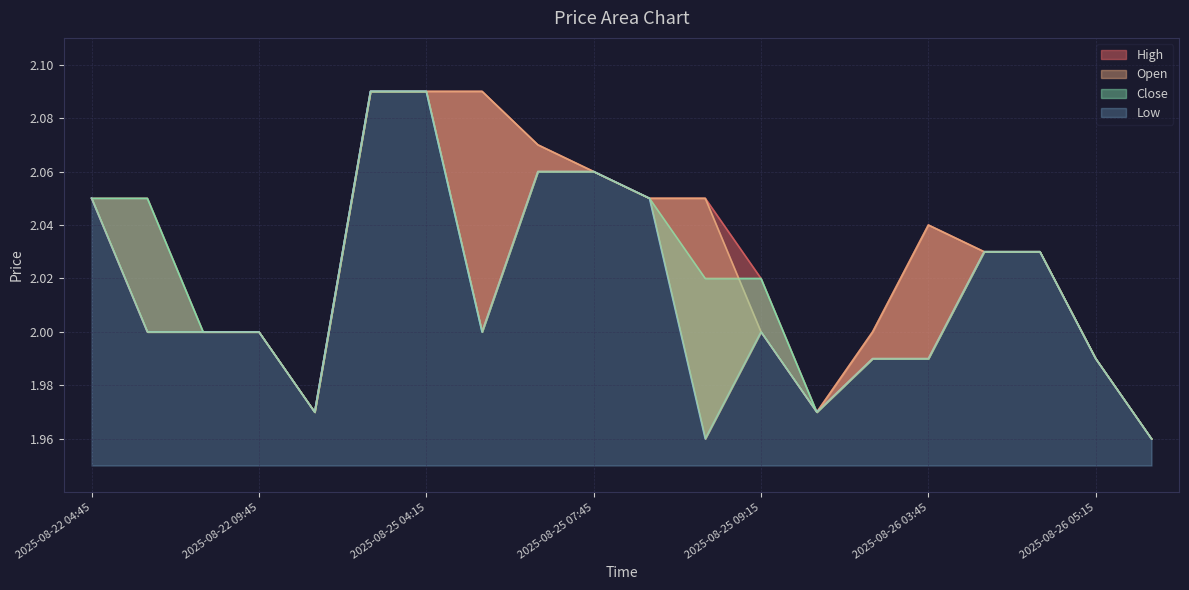

True or false: Open and High intersect in this chart.

False